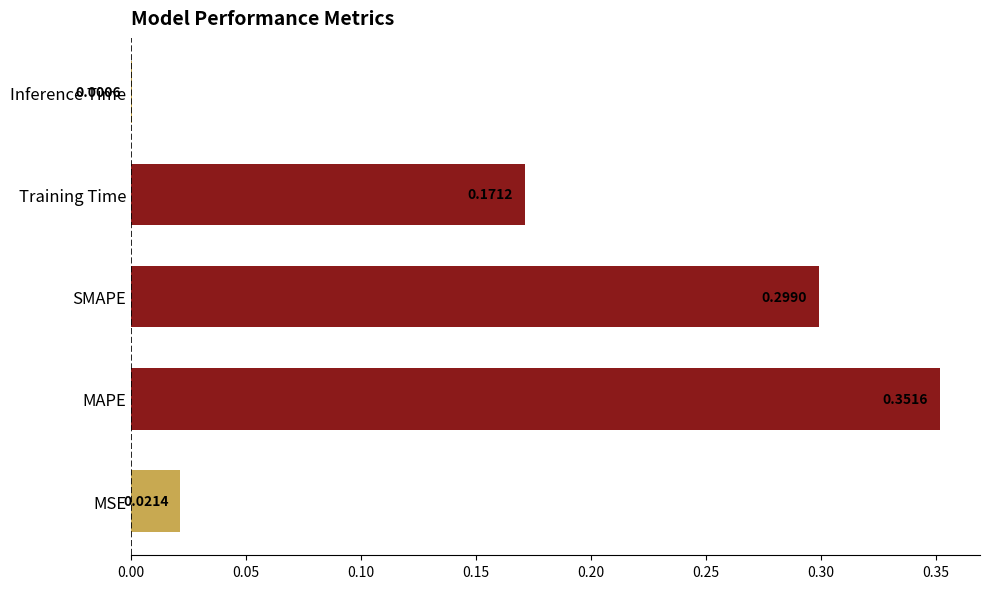

At which label is the value closest to 0?

Inference Time